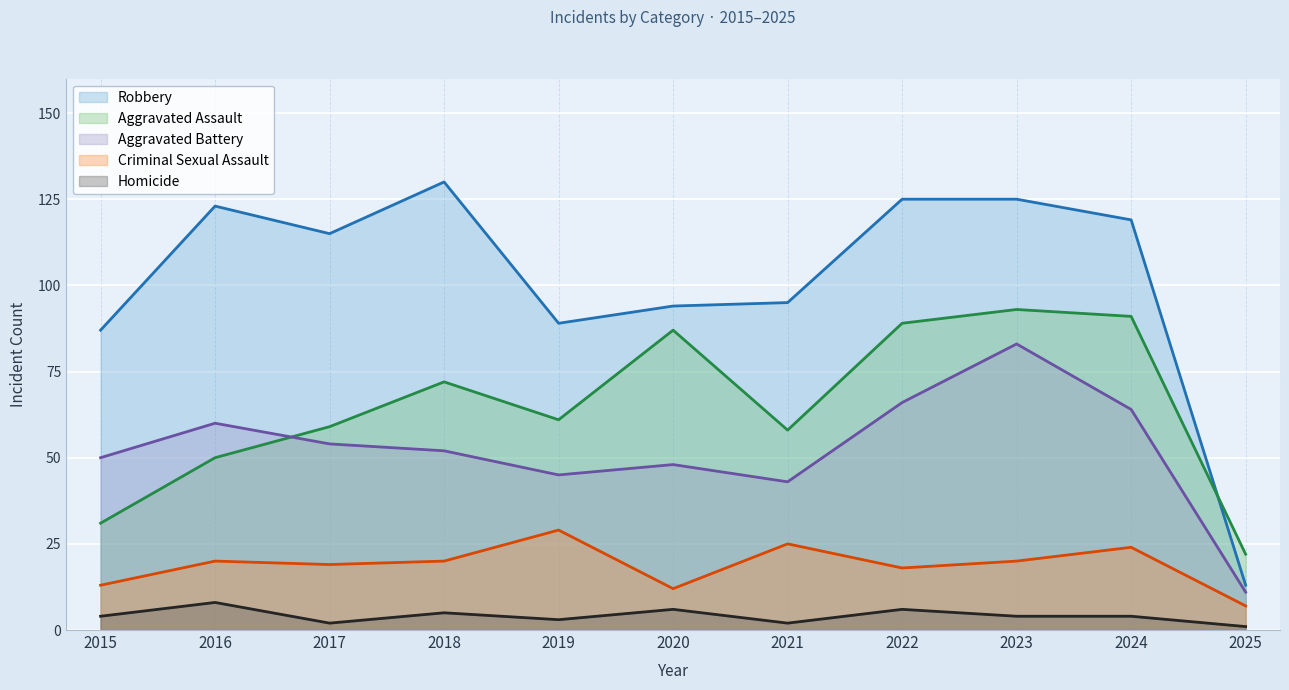

Where is Aggravated Battery nearest to the value 47?

2020